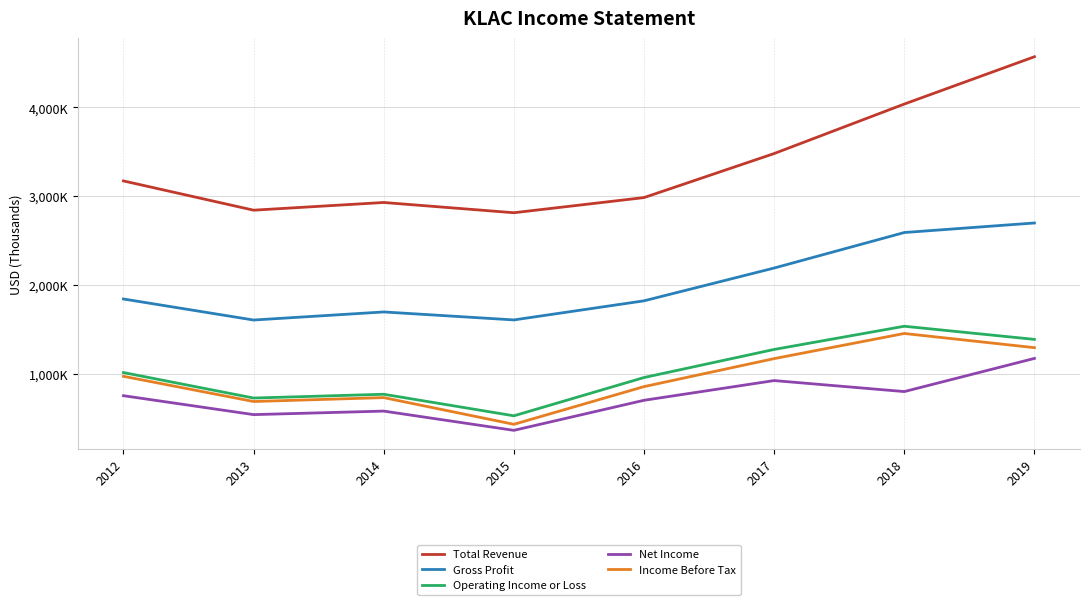

List the labels in order of Net Income value, smallest first.

2015, 2013, 2014, 2016, 2012, 2018, 2017, 2019